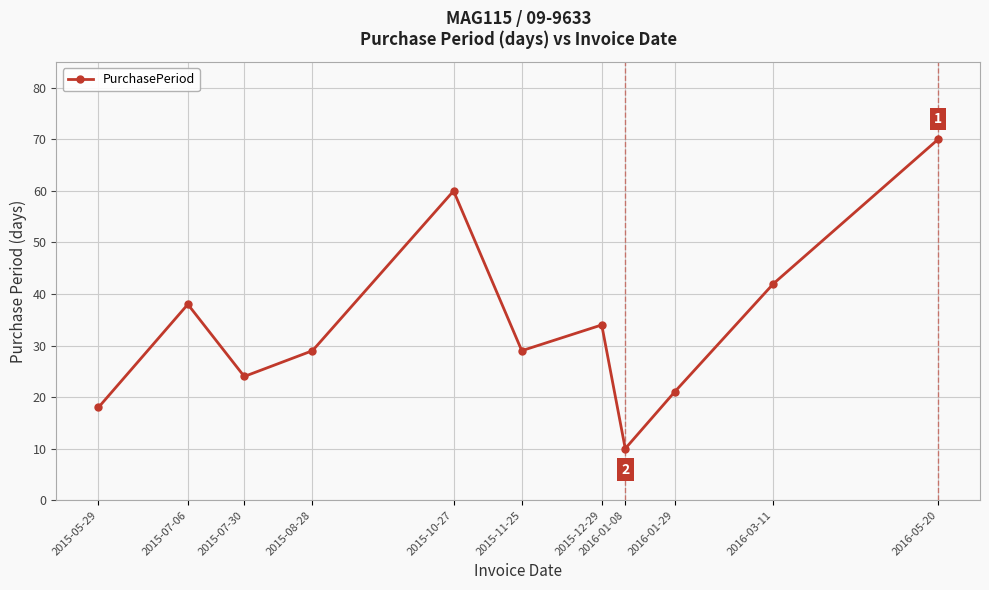

How many series are shown in this chart?

1